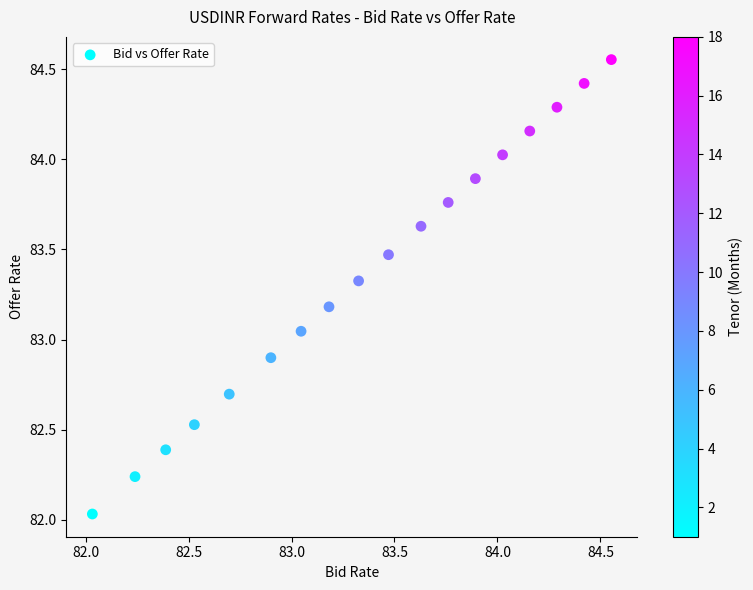

What is the range of Y values (max minus min)?

2.5